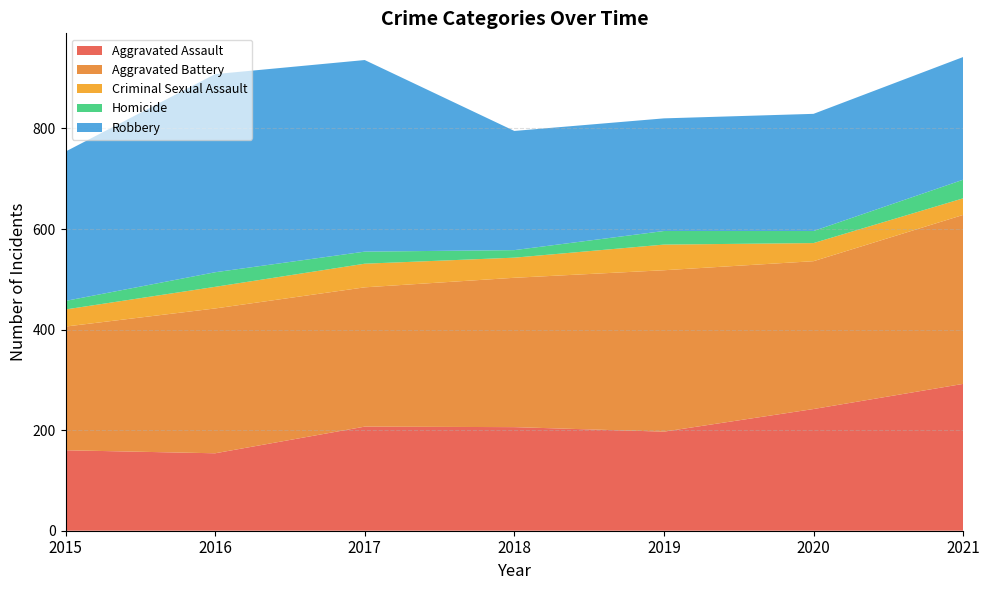

Reading right to left, transcribe all the data shown in this chart.

Aggravated Assault: 2021=292	2020=242	2019=197	2018=206	2017=207	2016=154	2015=160
Aggravated Battery: 2021=336	2020=294	2019=321	2018=297	2017=277	2016=288	2015=246
Criminal Sexual Assault: 2021=33	2020=36	2019=51	2018=40	2017=47	2016=43	2015=34
Homicide: 2021=37	2020=24	2019=27	2018=15	2017=24	2016=29	2015=17
Robbery: 2021=244	2020=233	2019=224	2018=237	2017=381	2016=394	2015=297